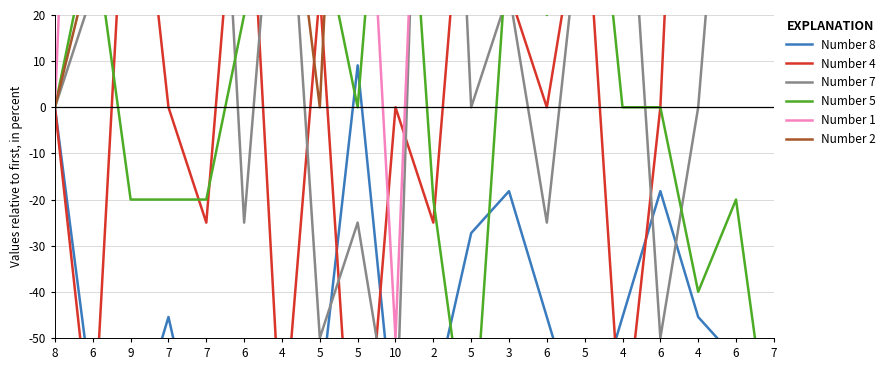

What is the sum of the Number 4 values at 6 and 4?

-75.0